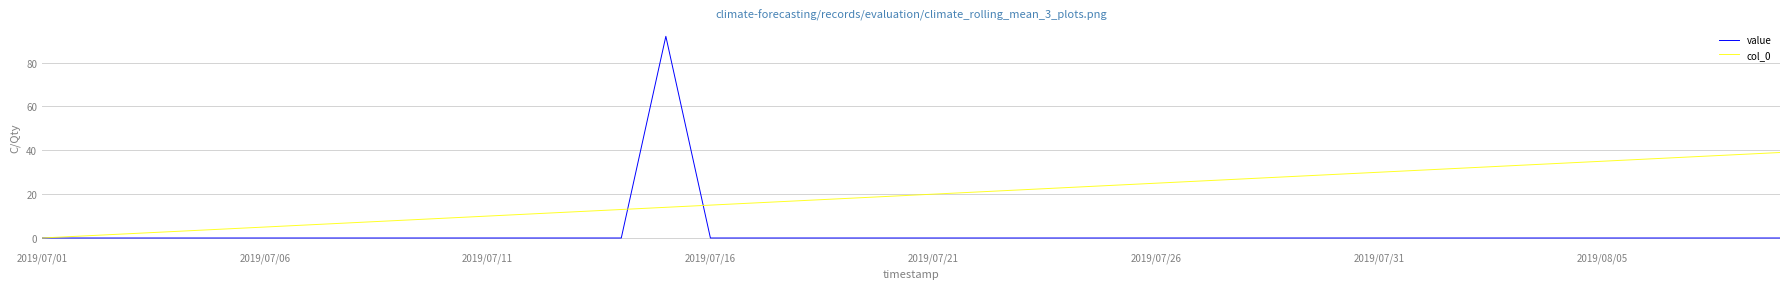

What is the maximum value shown in the chart?

92